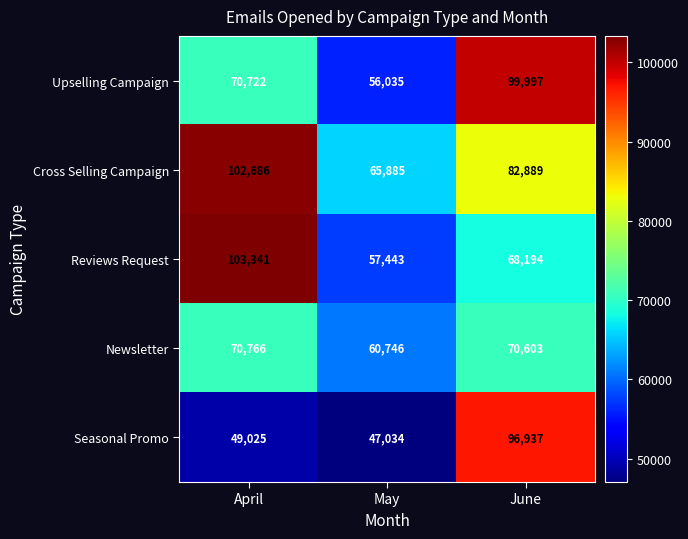

Which series has the widest spread of values?

Seasonal Promo